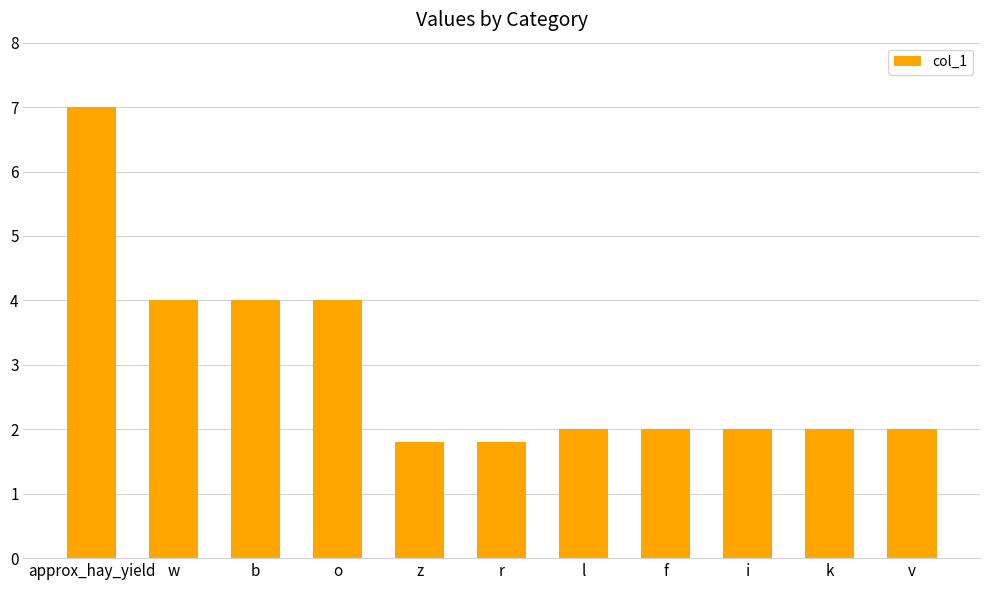

Reading right to left, list all the values displayed in this chart.

2.0	2.0	2.0	2.0	2.0	1.8	1.8	4.0	4.0	4.0	7.0